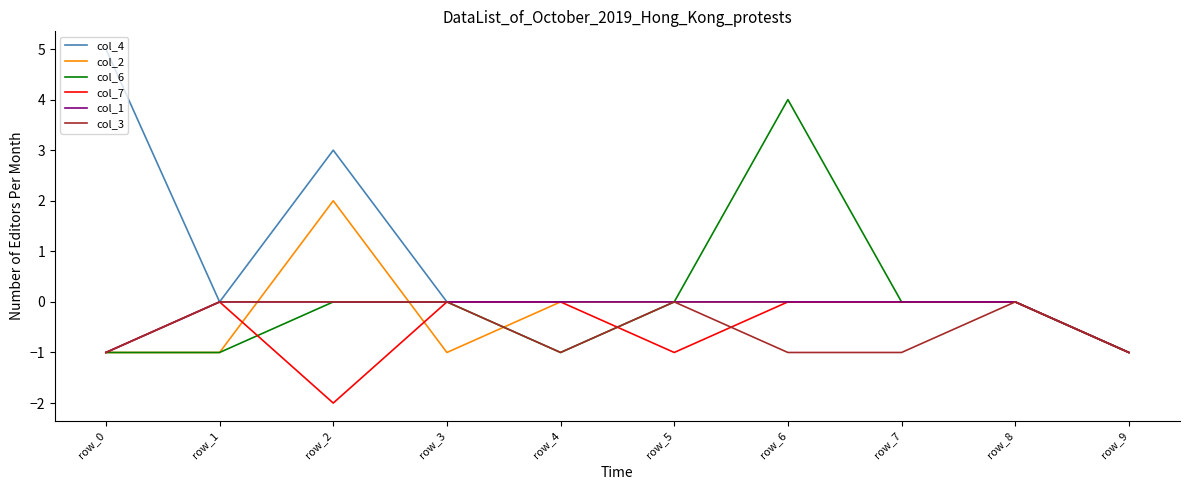

The col_6 series shows -1 at row_9. True or false?

True